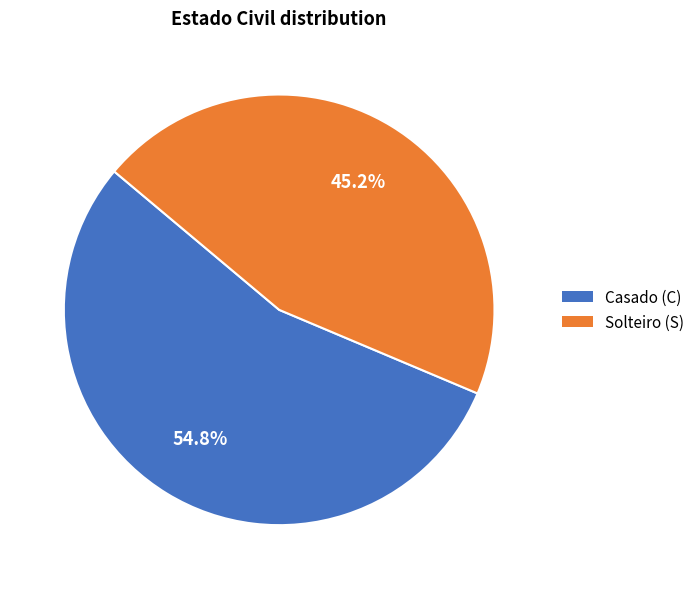

Is there any slice that represents more than half of the pie?

Yes